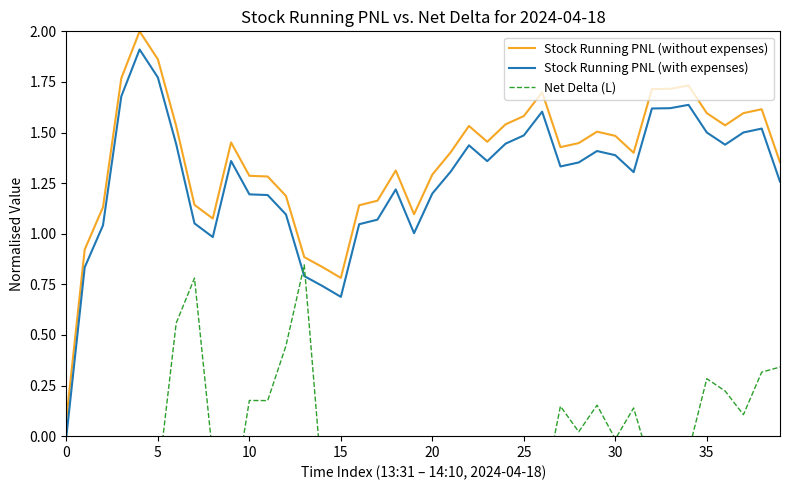

Which has a higher value, 32 or 30?

32